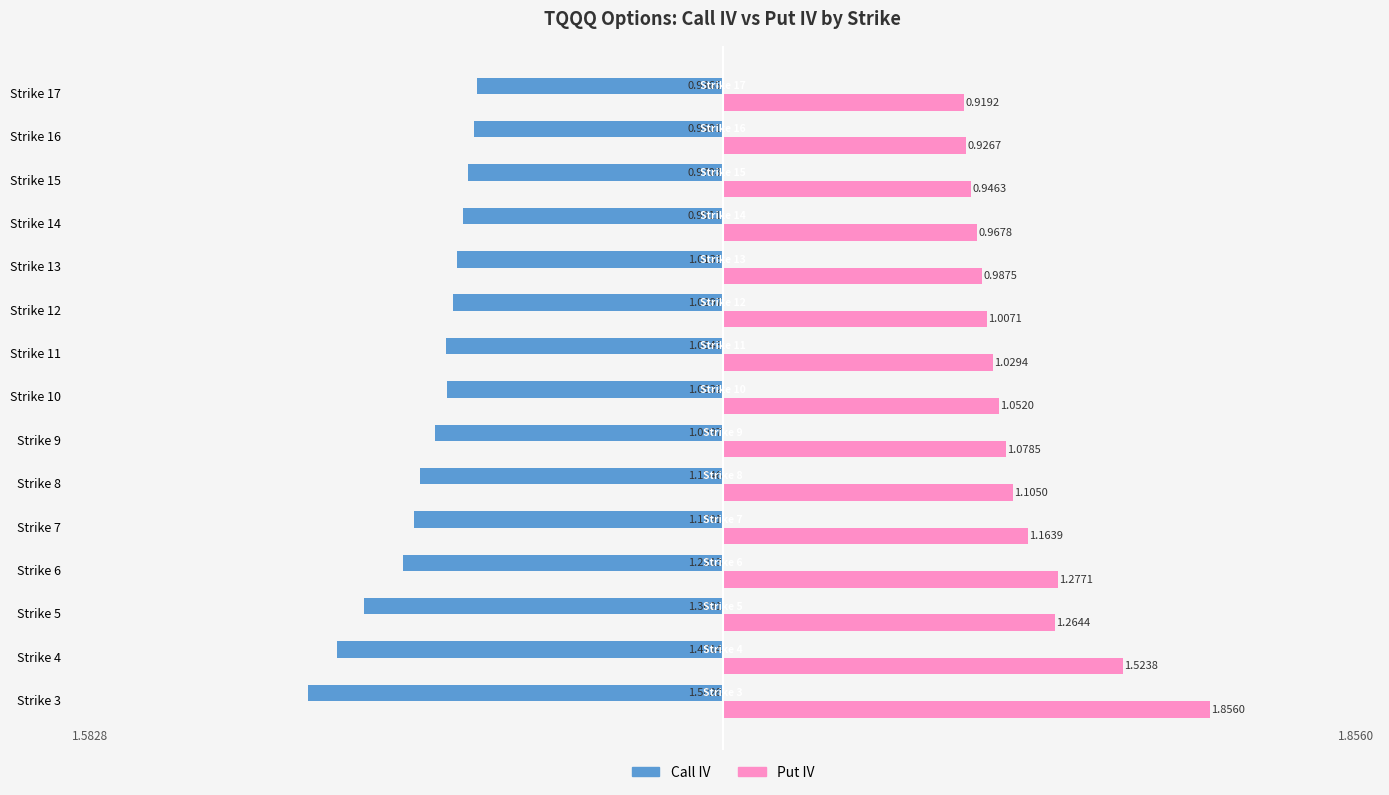

What are all the series names shown in the legend?

Call IV, Put IV